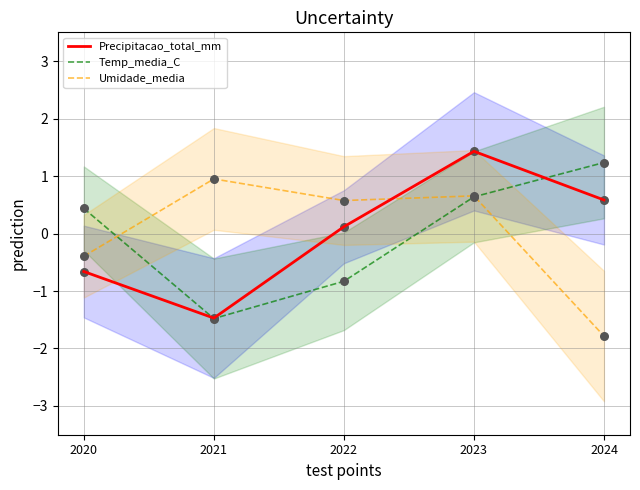

Which series has the largest Y range (max minus min)?

Precipitacao_total_mm